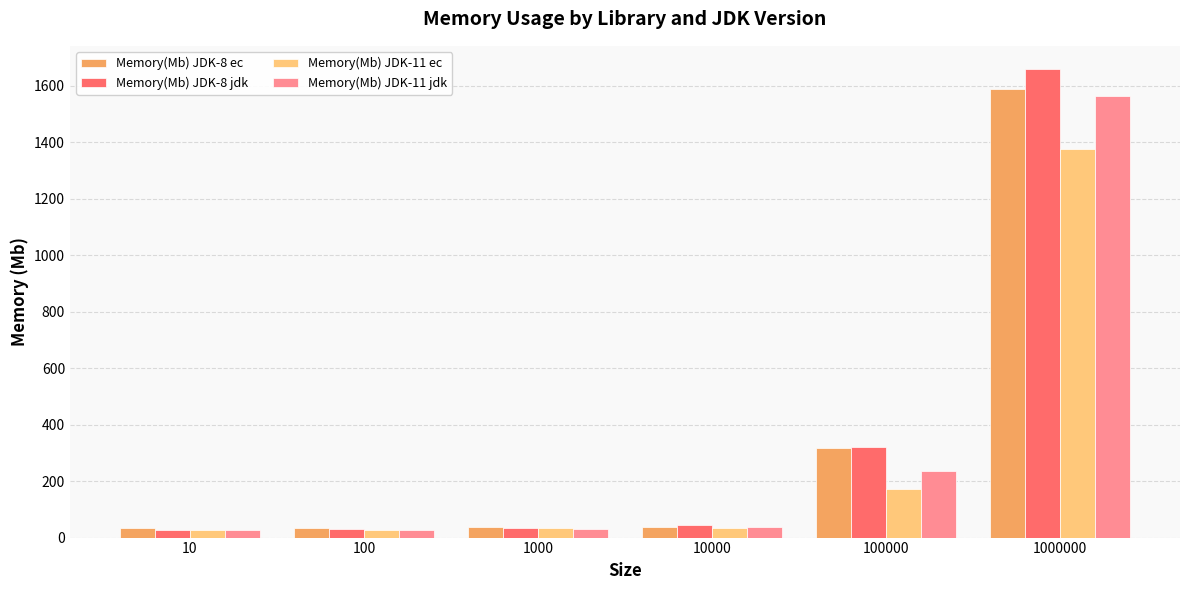

Is it true that Memory(Mb) JDK-8 ec equals 37.3 at 1000?

True